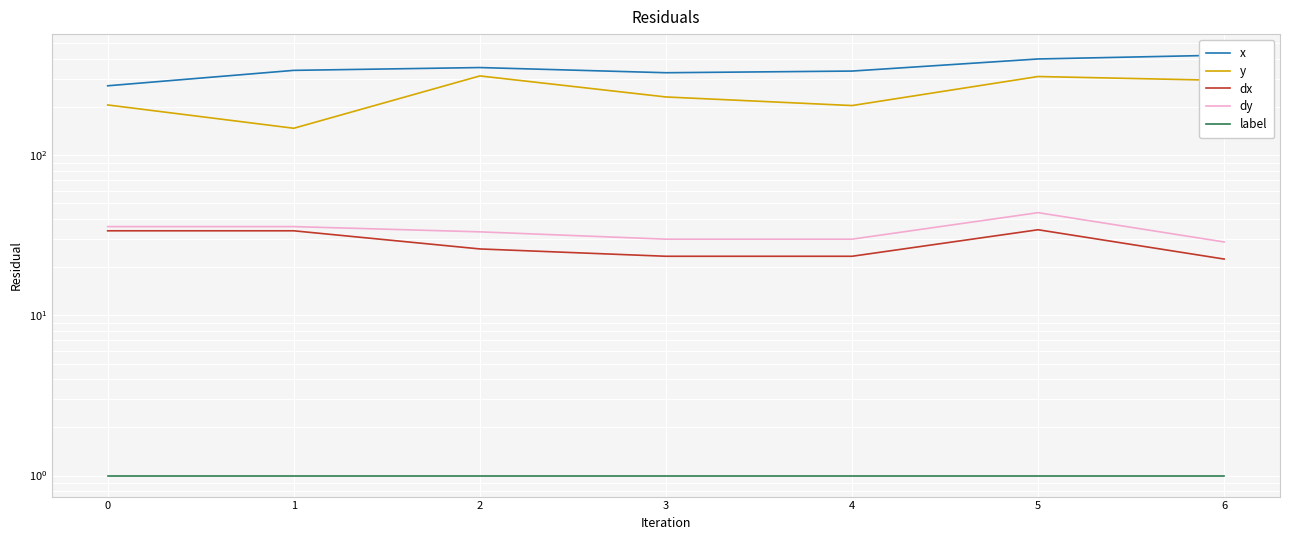

What are all the series names shown in the legend?

x, y, dx, dy, label